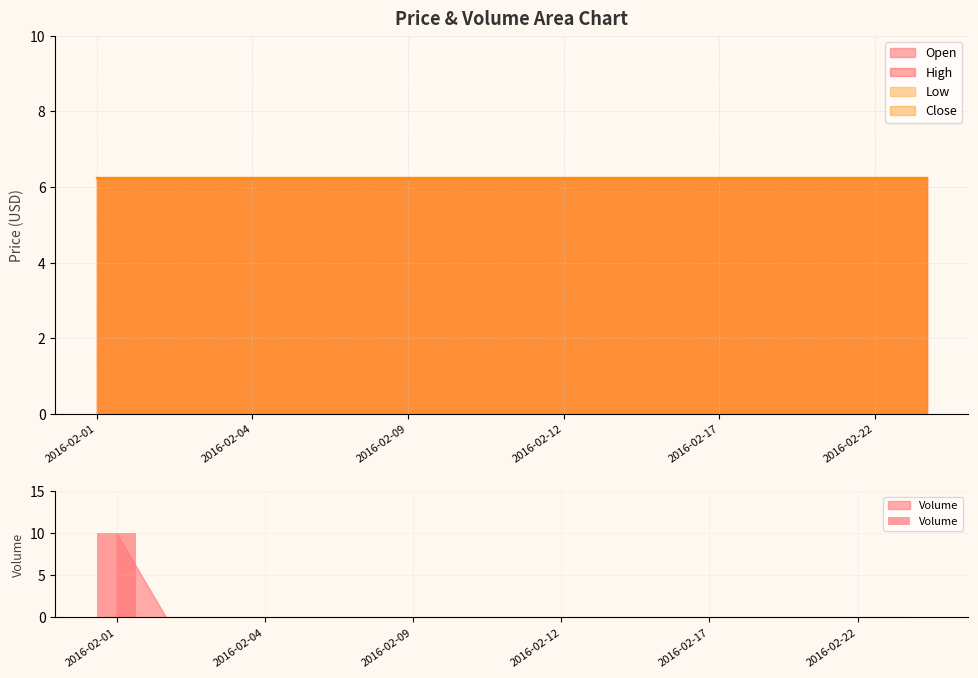

Which category has the highest value in the Volume series?

2016-02-01